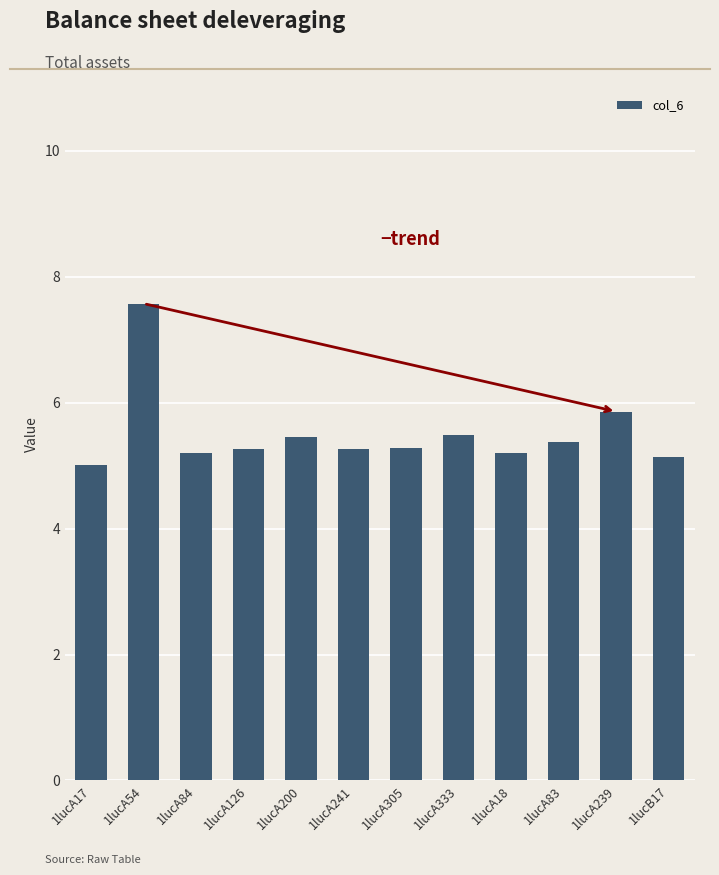

The value at 1lucA239 is 5.9. True or false?

True